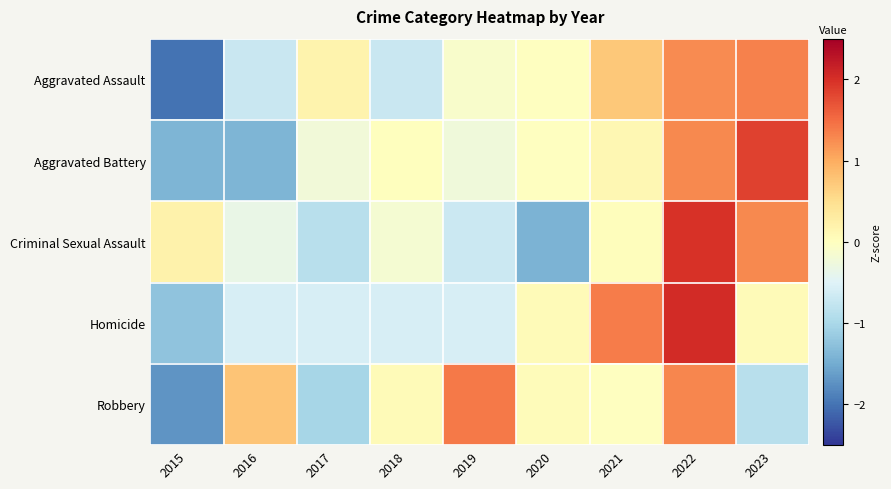

Between 2019 and 2023, which is larger?

2023